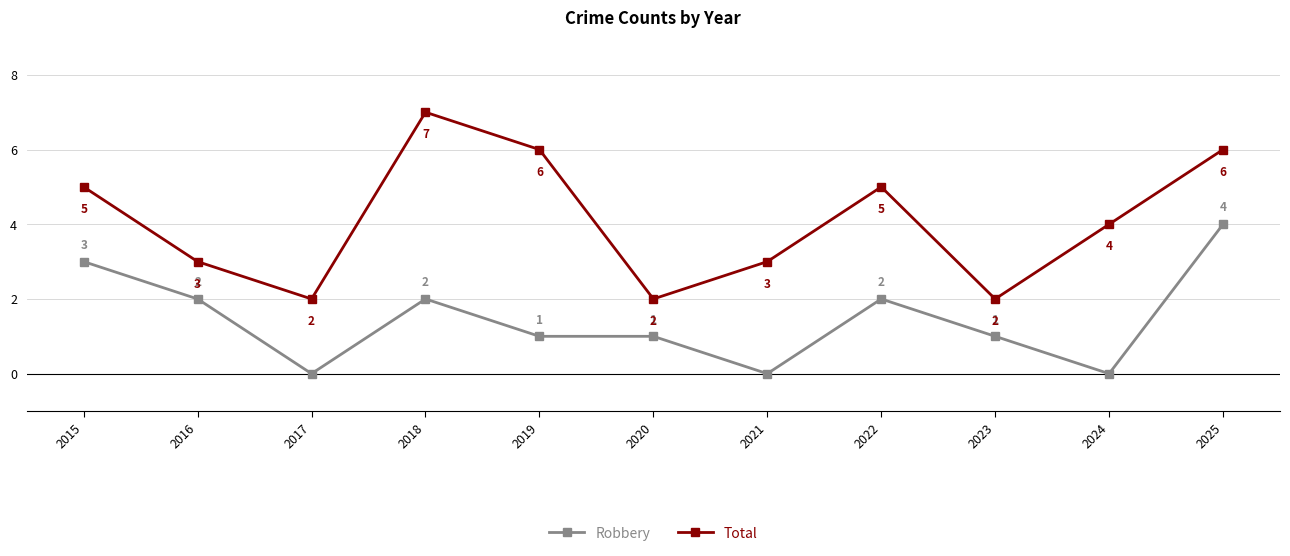

At which category is the sum across all series the highest?

2025